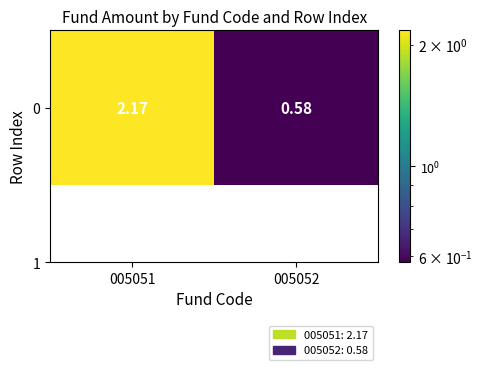

What is the change in value from 005051 to 005052?

-1.6